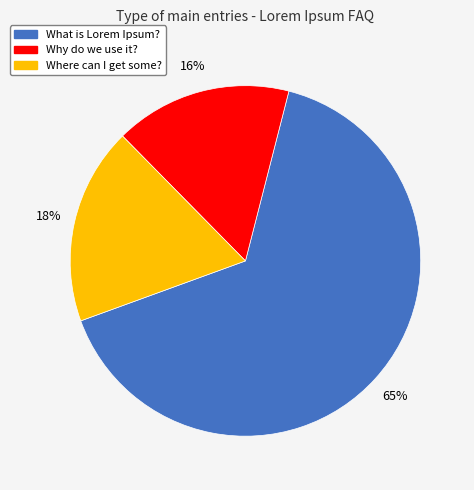

To the nearest percent, what is the average slice percentage?

33%